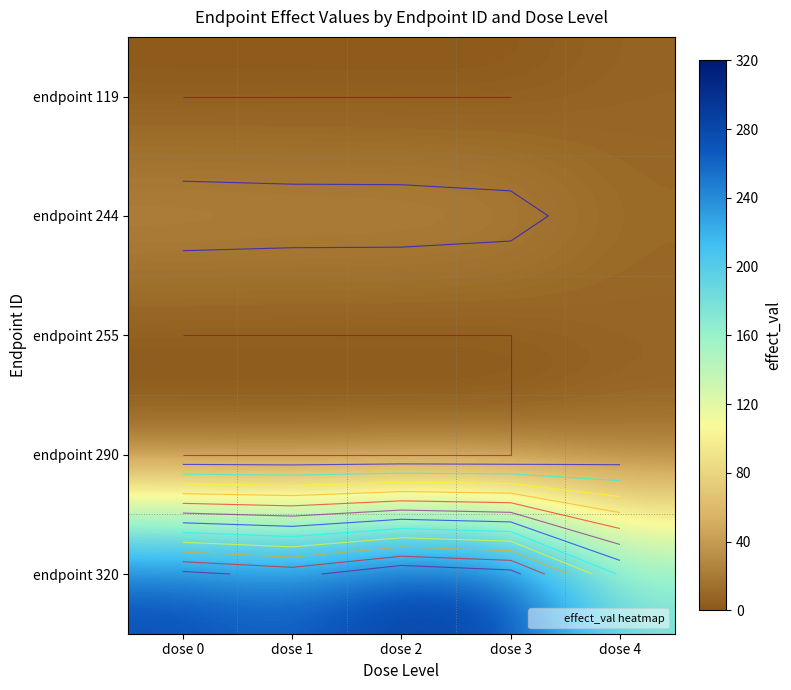

Is it true that endpoint 255 equals 3.6 at dose 2?

False